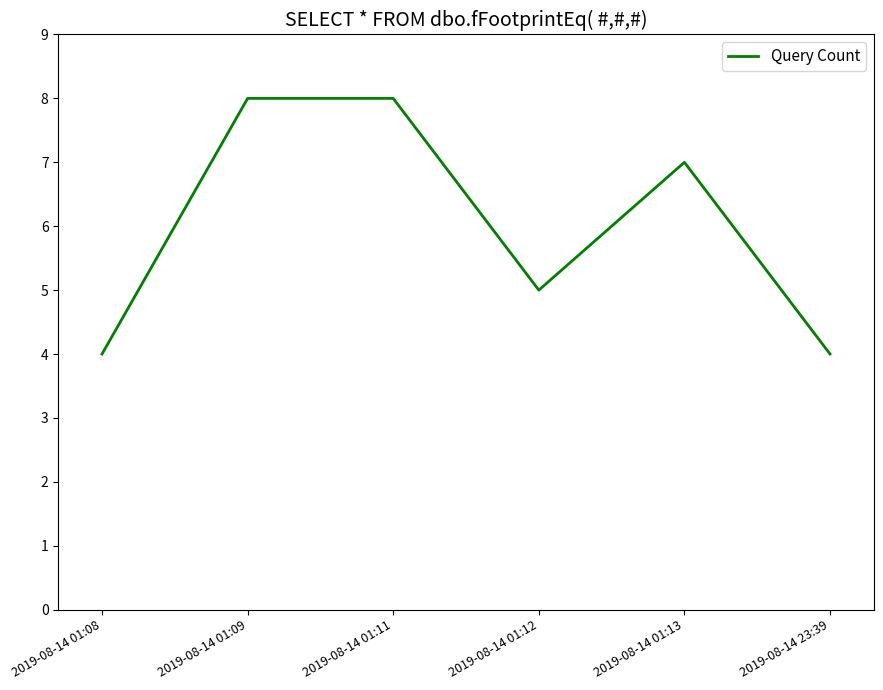

How many values are below 7?

3